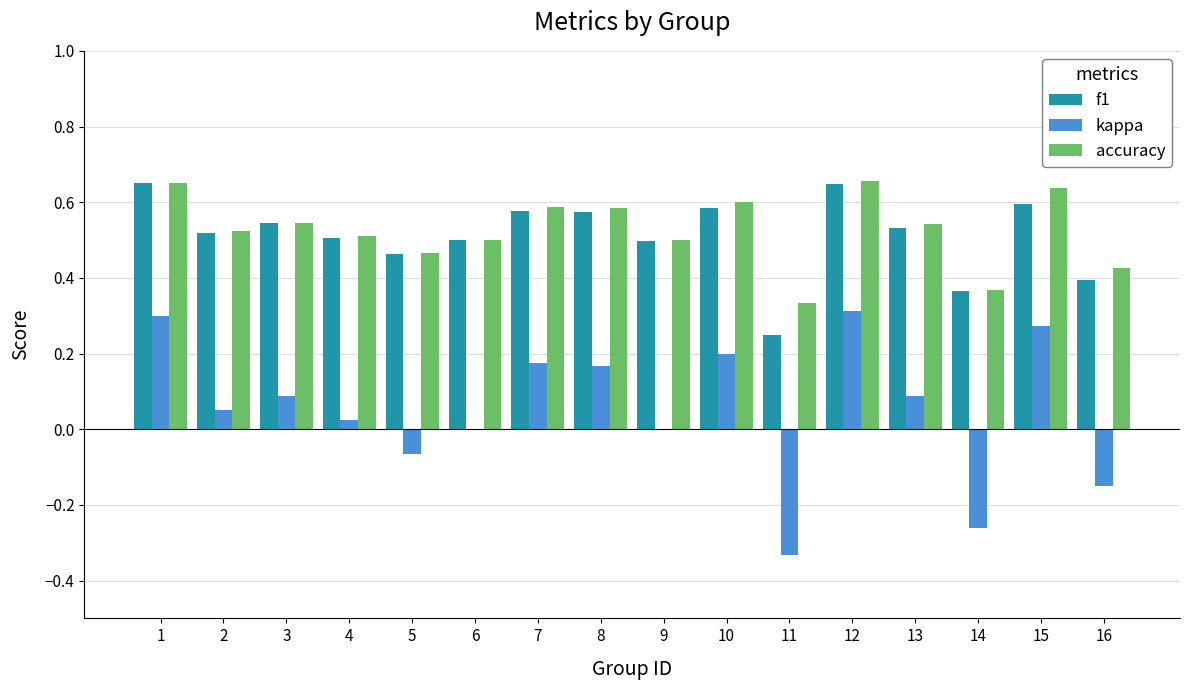

Which series has the widest spread of values?

kappa